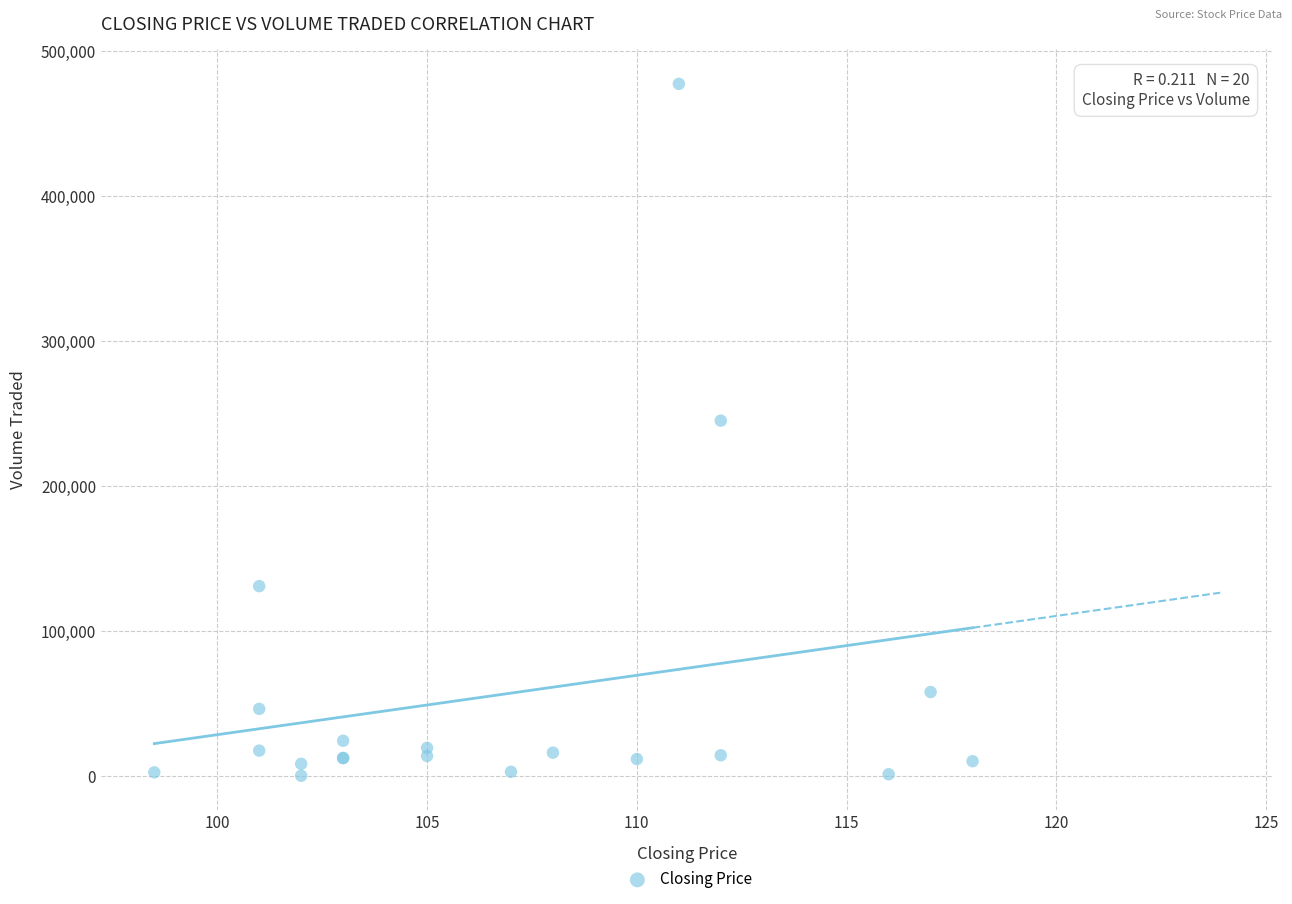

What Y value in the scatter plot is closest to 238900?

245200